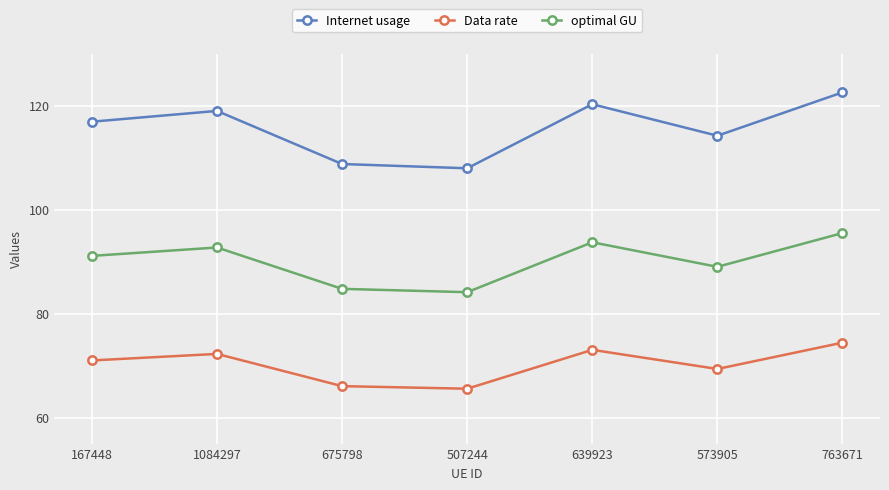

Rank the series at 639923 from lowest to highest value.

Data rate, optimal GU, Internet usage